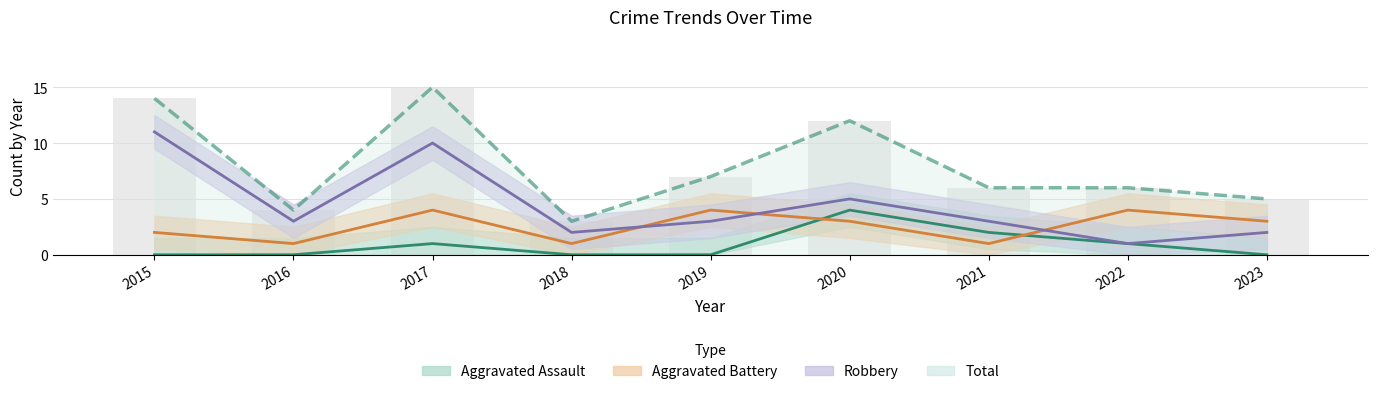

At how many categories does at least one series exceed 8?

3